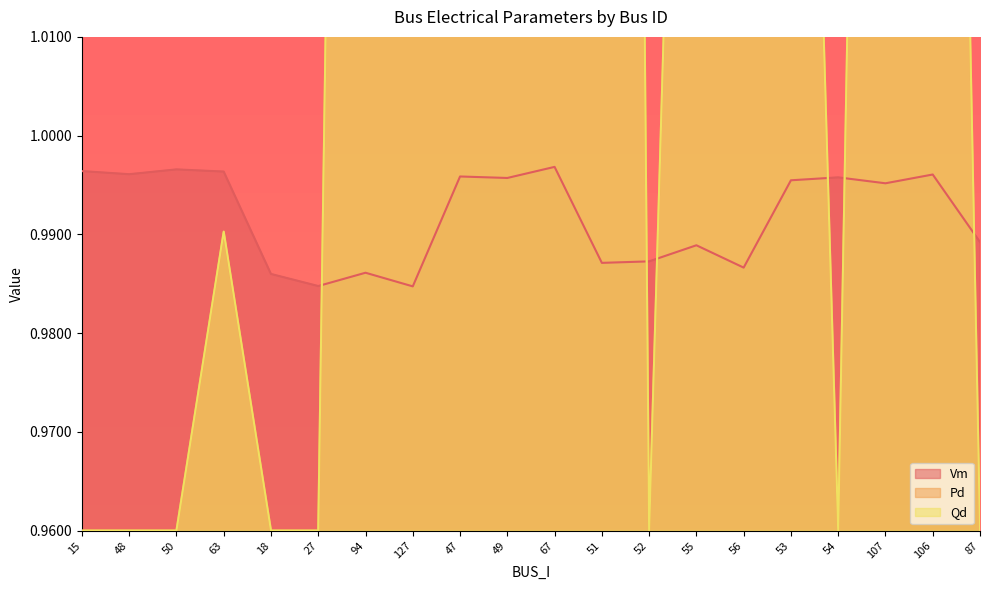

What is the label of the 17th point from the right?

63